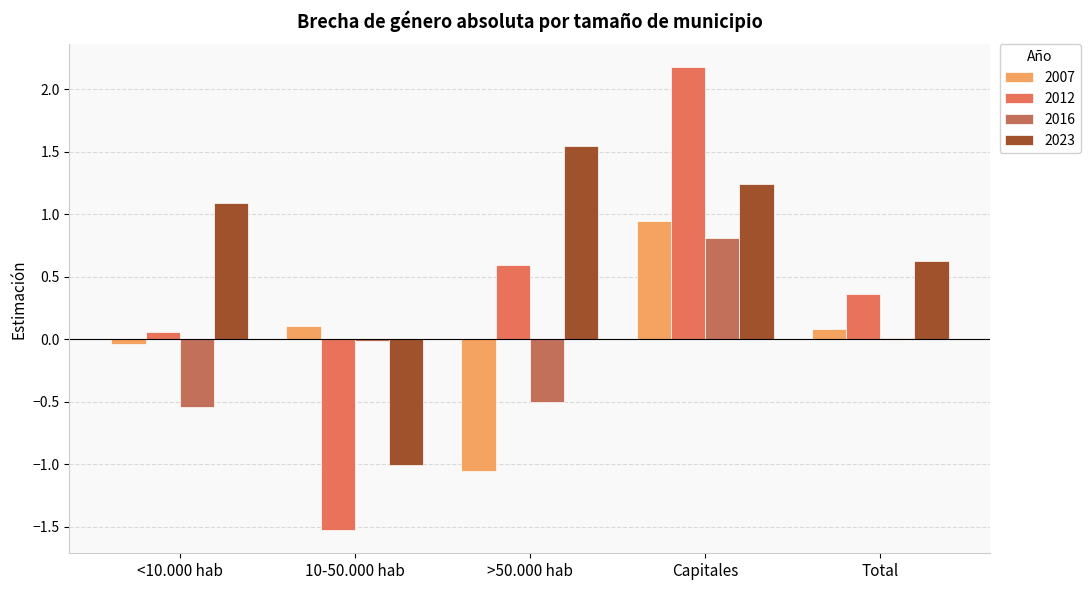

Where is 2007 nearest to the value 0?

<10.000 hab